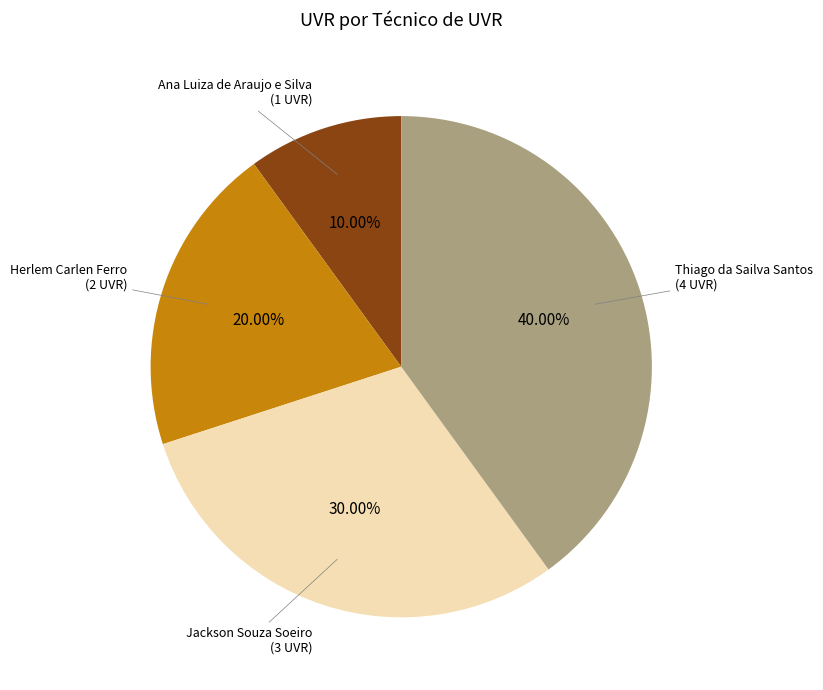

The Ana Luiza de Araujo e Silva slice represents 21% of the pie. True or false?

False